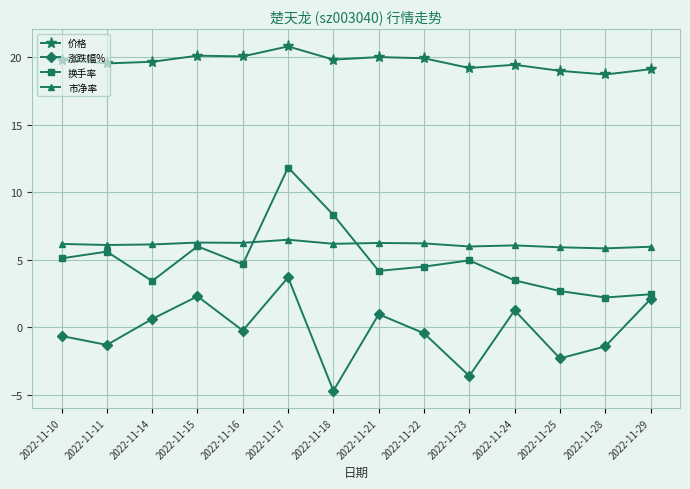

How many values in 涨跌幅% are below zero?

8